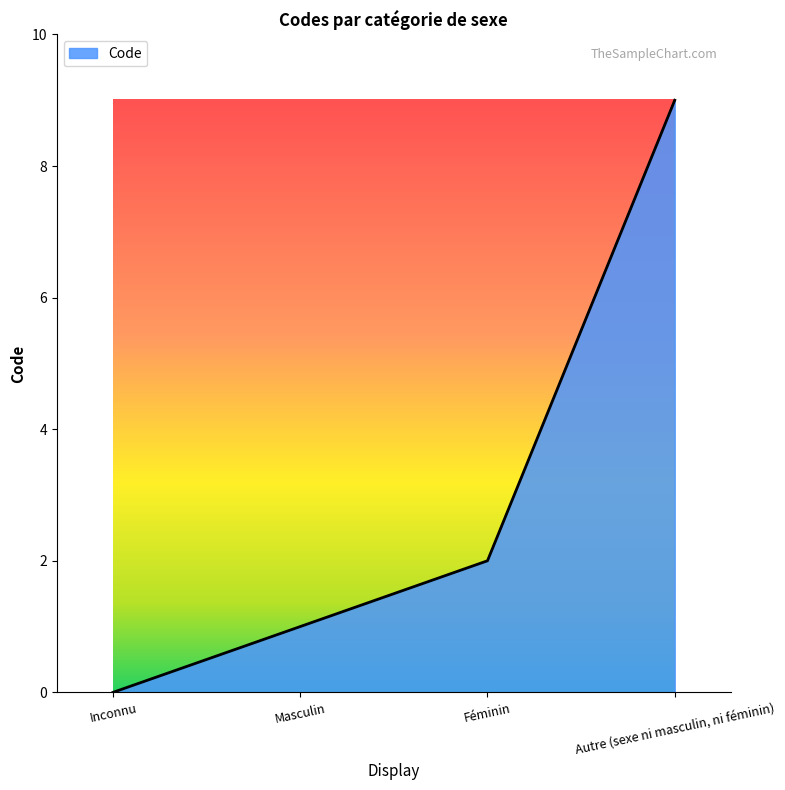

Which has a higher value, Inconnu or Masculin?

Masculin